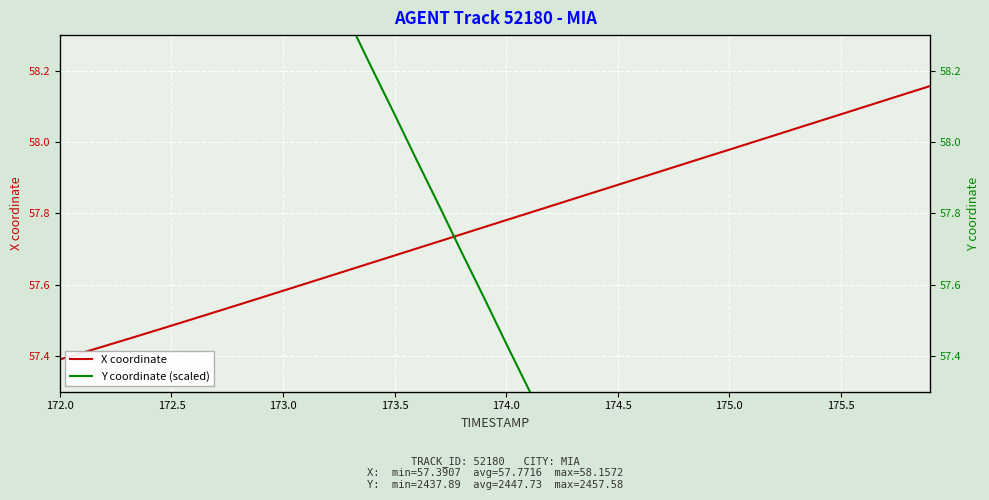

What is the difference between the maximum and minimum values in the Y coordinate (scaled) series?

5.0